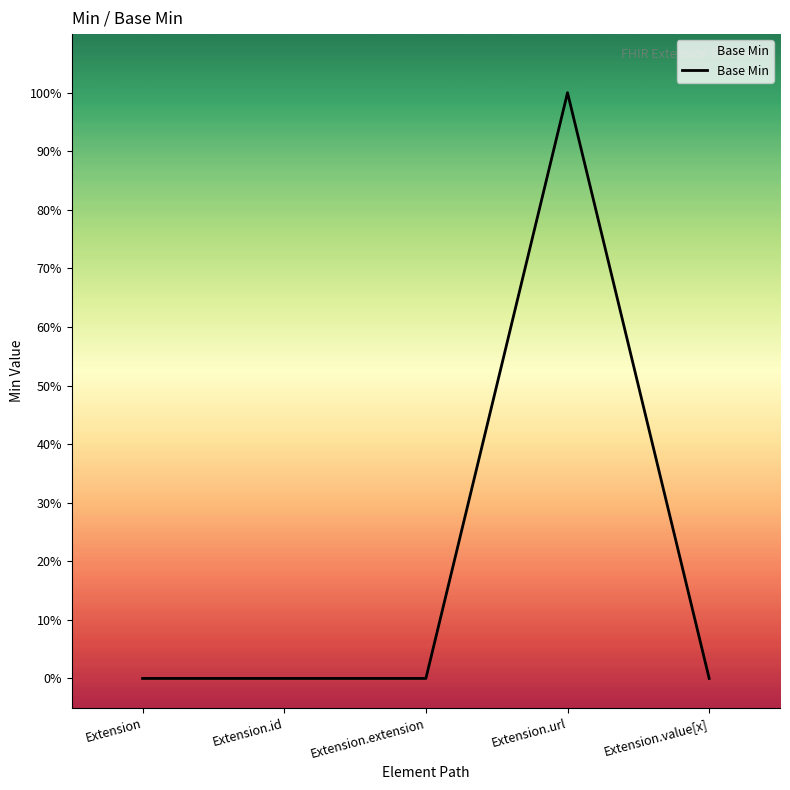

List the labels in order of value, smallest first.

Extension, Extension.id, Extension.extension, Extension.value[x], Extension.url